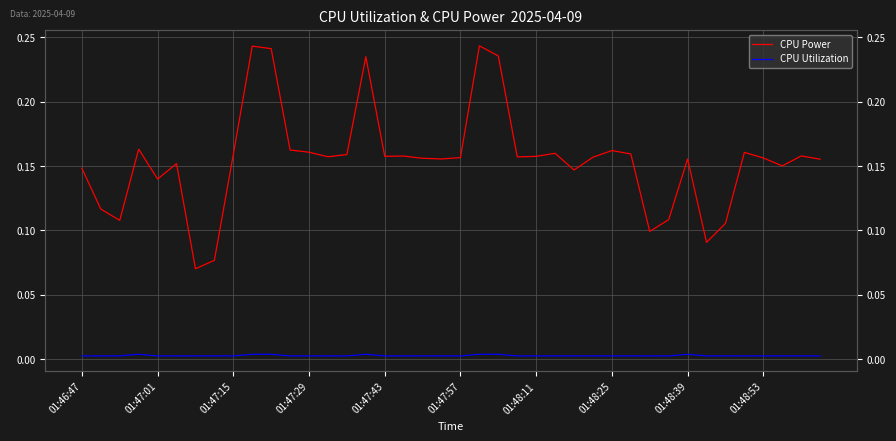

True or false: CPU Utilization and CPU Power cross at least once.

False